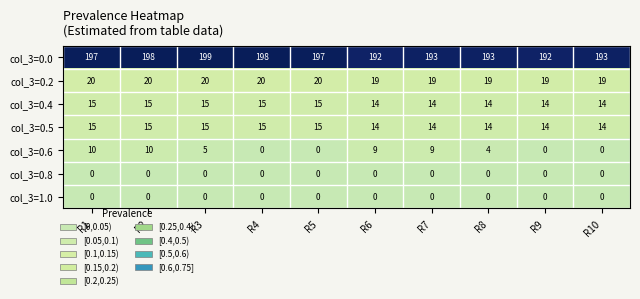

What is the sum of all col_3=0.0 values?

1952